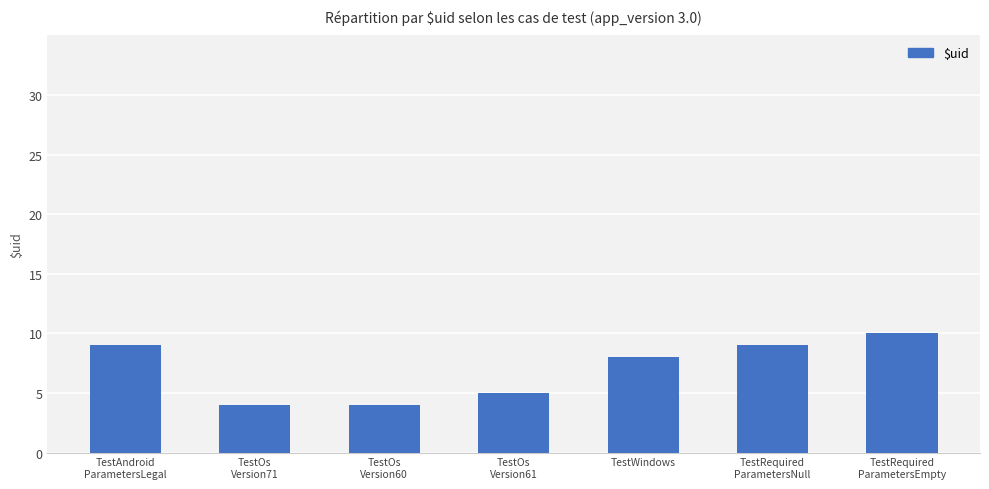

Is it true that the value at TestOs
Version71 is 7?

False